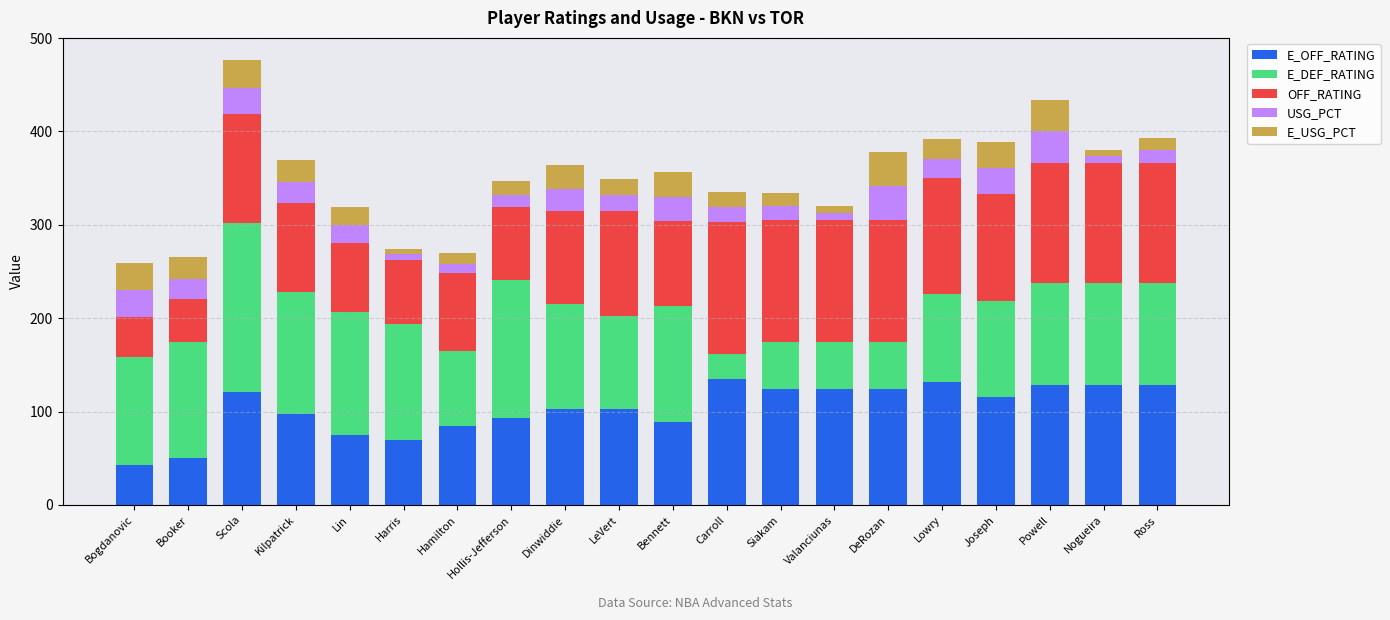

What is the total value across all series at Joseph?

389.2